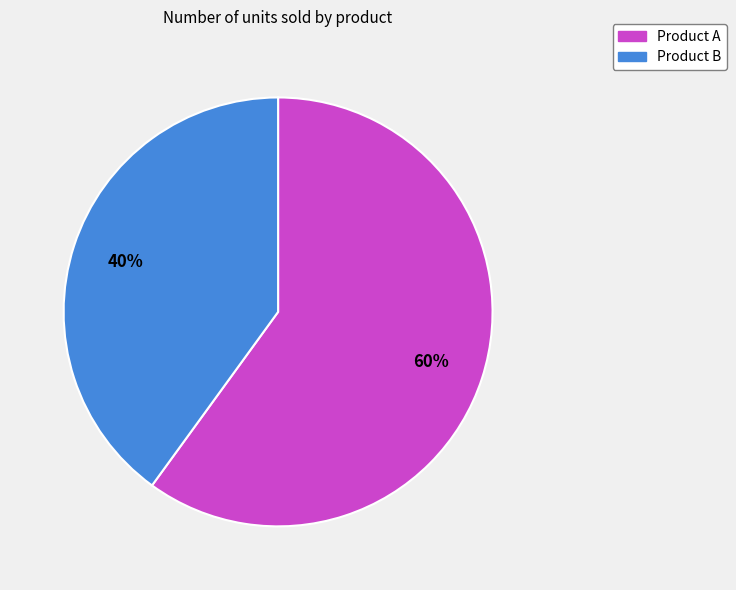

Approximately how many times larger is the value at Product A compared to Product B?

1.5